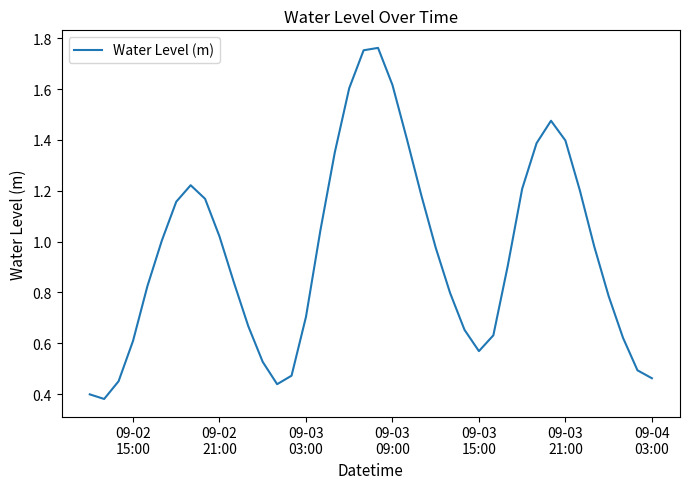

Does the chart display data point markers on the line(s)?

No